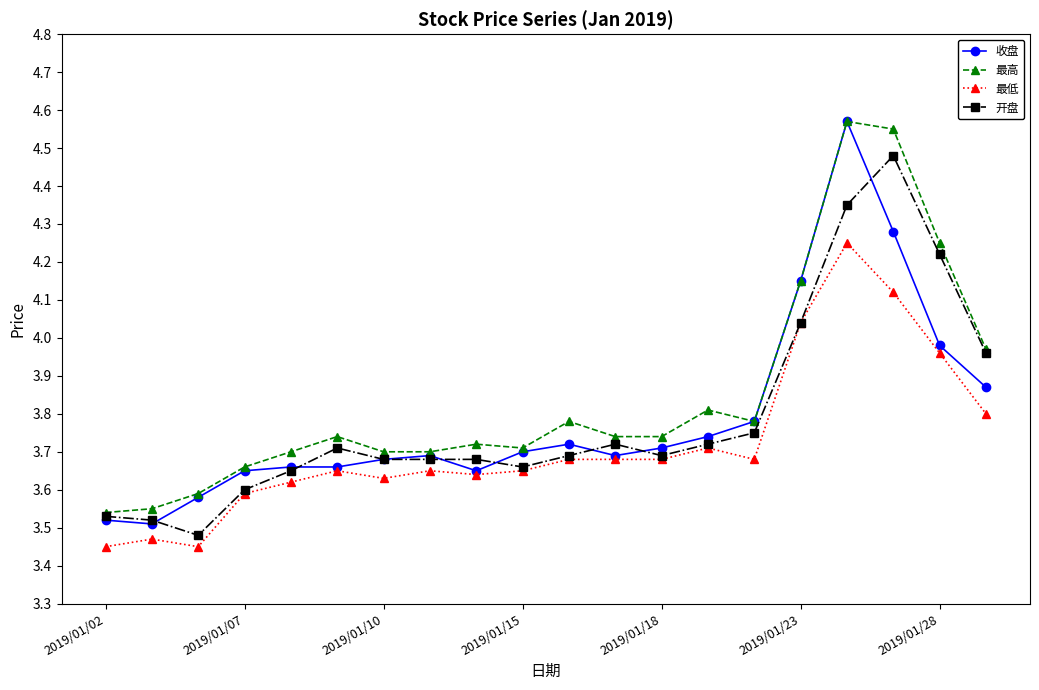

True or false: 最低 and 最高 intersect in this chart.

False